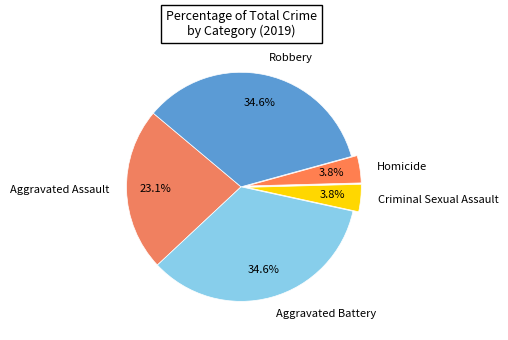

Is there a majority slice in this chart?

No